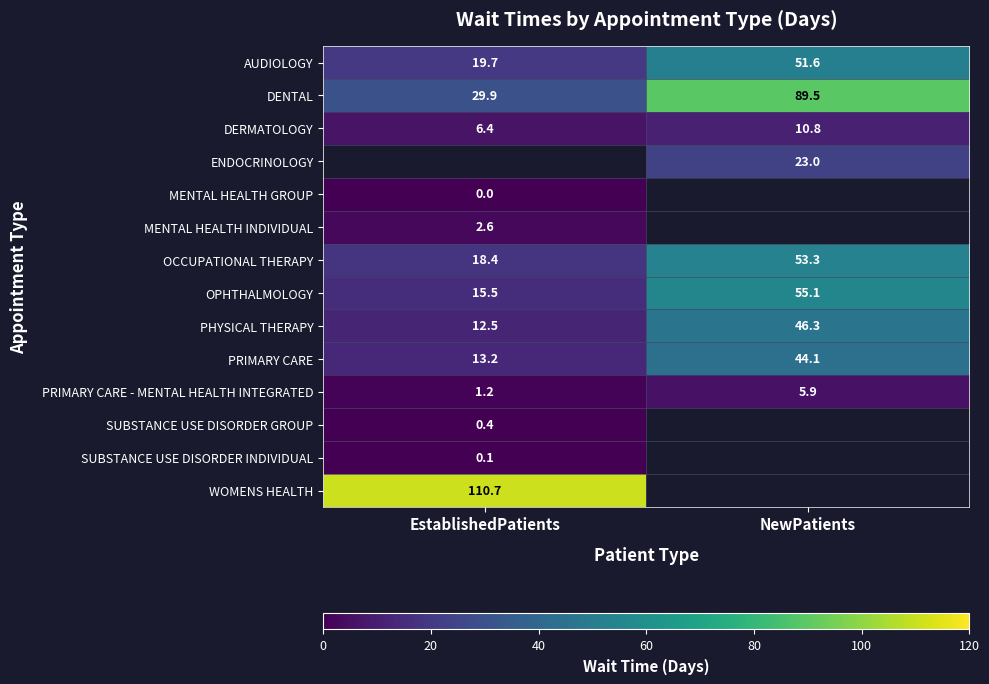

How many series are shown in this chart?

14